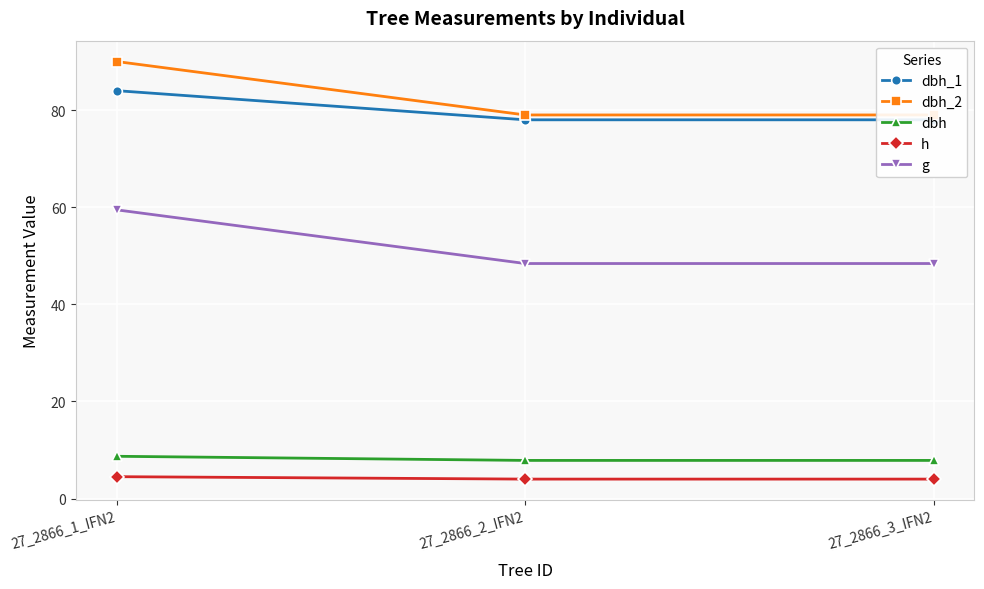

Between 27_2866_3_IFN2 and 27_2866_1_IFN2, which is larger?

27_2866_1_IFN2